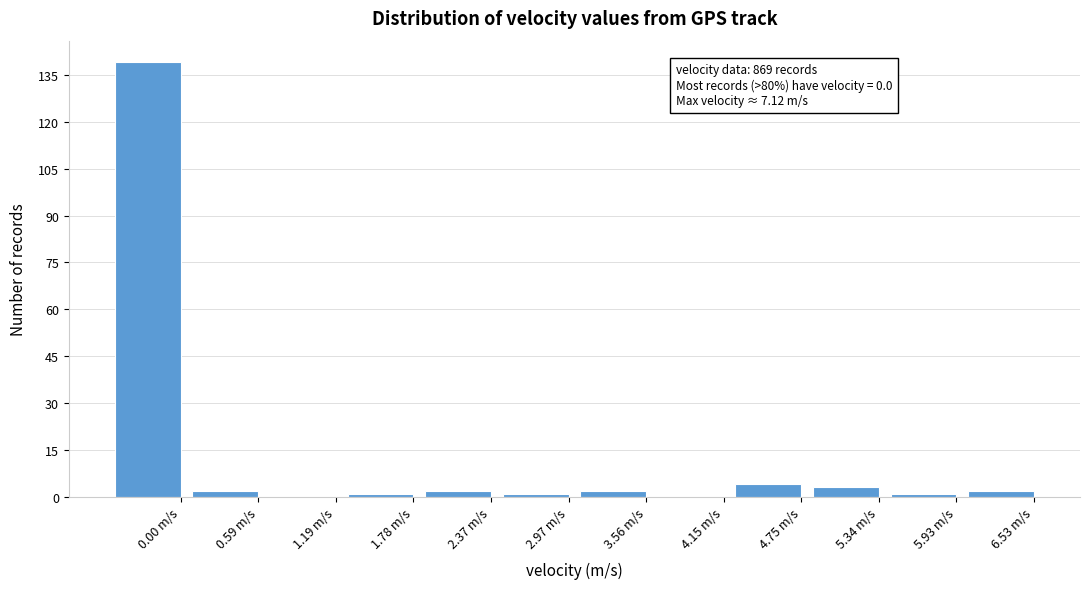

Reading left to right, extract all data points from this chart.

0.00 m/s=139	0.59 m/s=2	1.19 m/s=0	1.78 m/s=1	2.37 m/s=2	2.97 m/s=1	3.56 m/s=2	4.15 m/s=0	4.75 m/s=4	5.34 m/s=3	5.93 m/s=1	6.53 m/s=2